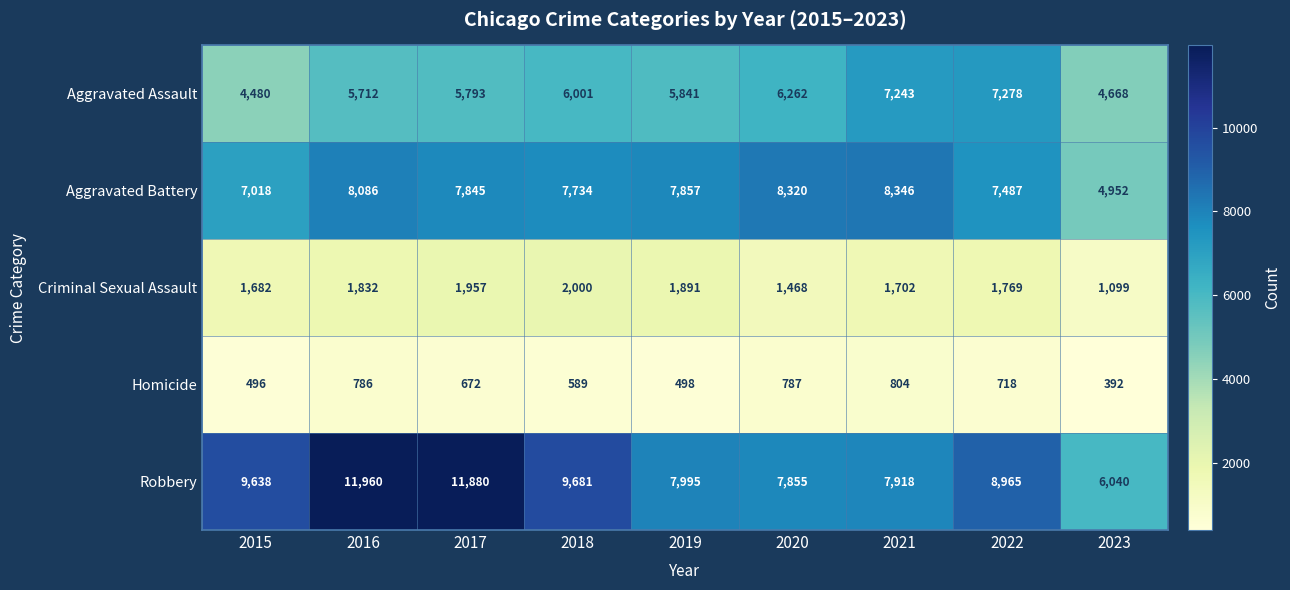

Where is Criminal Sexual Assault nearest to the value 1549?

2020